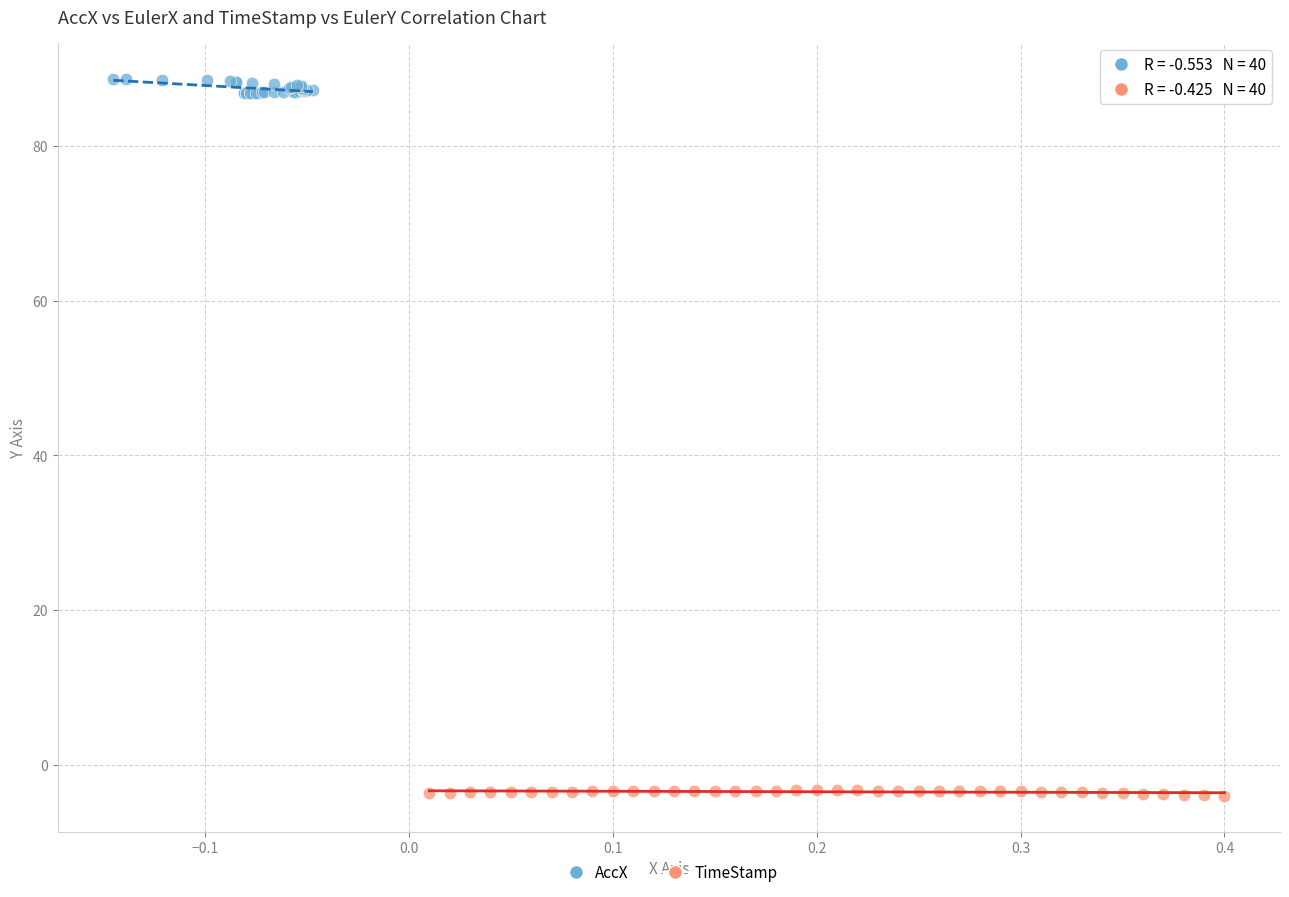

Which series contains the lowest Y value?

TimeStamp